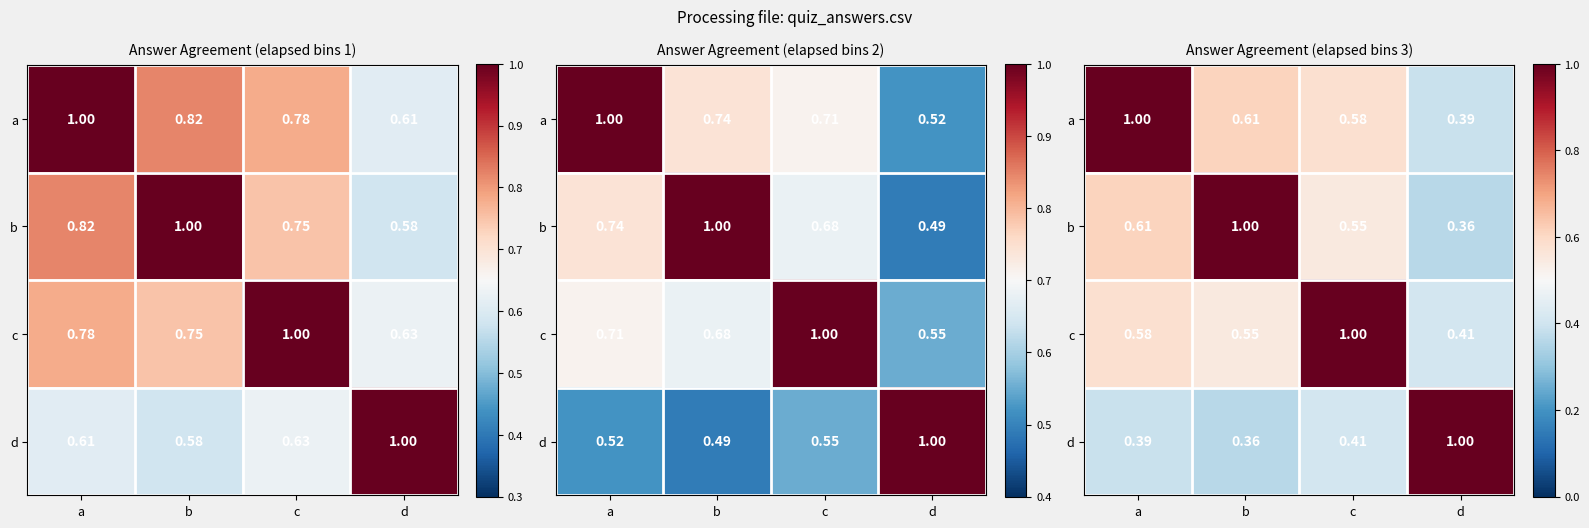

The d series shows 0.6 at c. True or false?

False